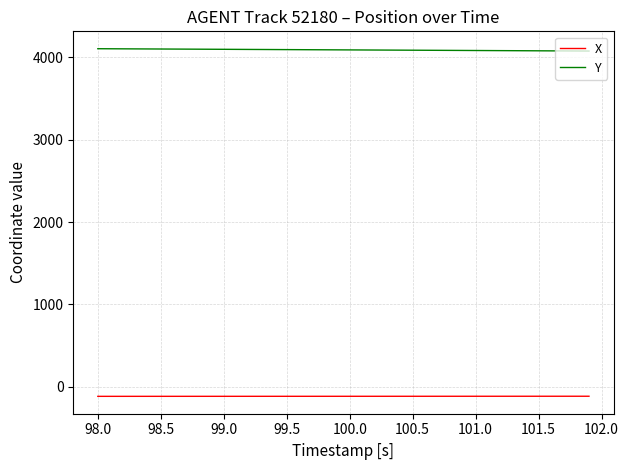

List the series in order of their overall mean, lowest first.

X, Y